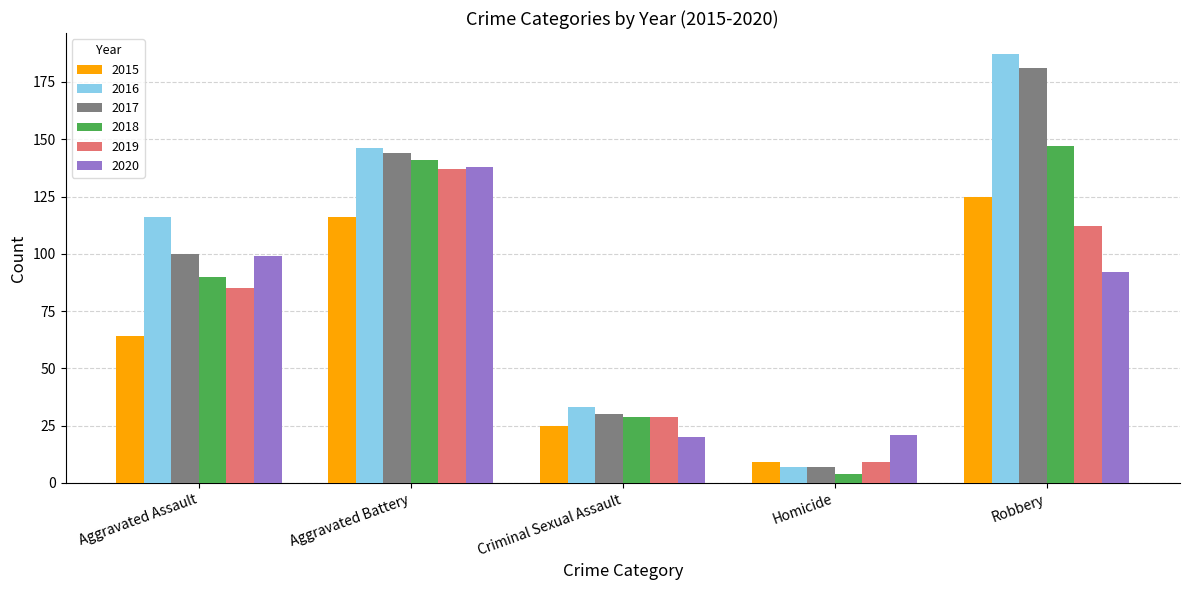

What is the minimum value shown in the chart?

4